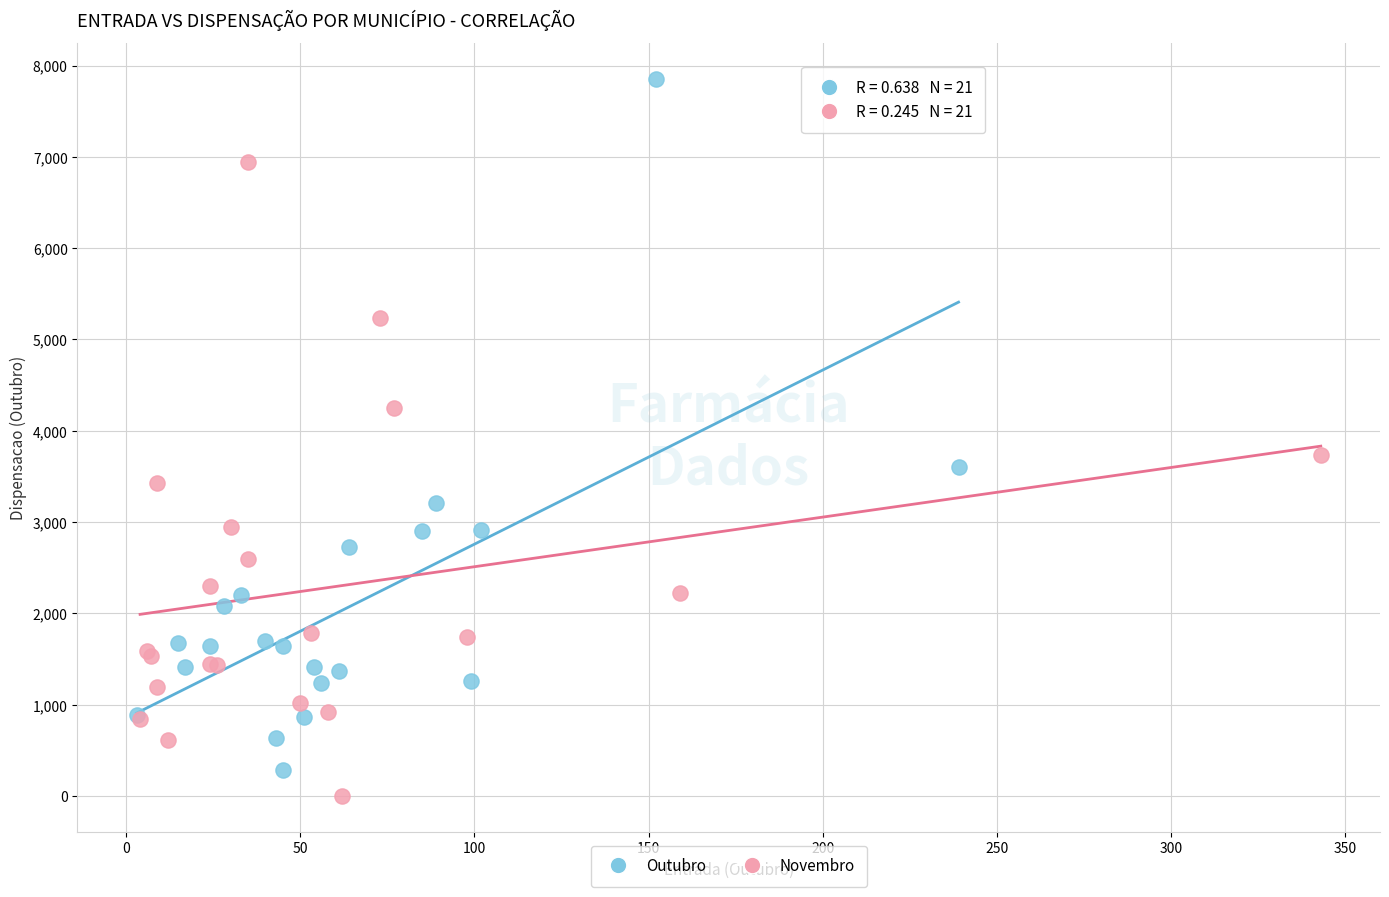

Which series has the widest spread of Y values?

Outubro